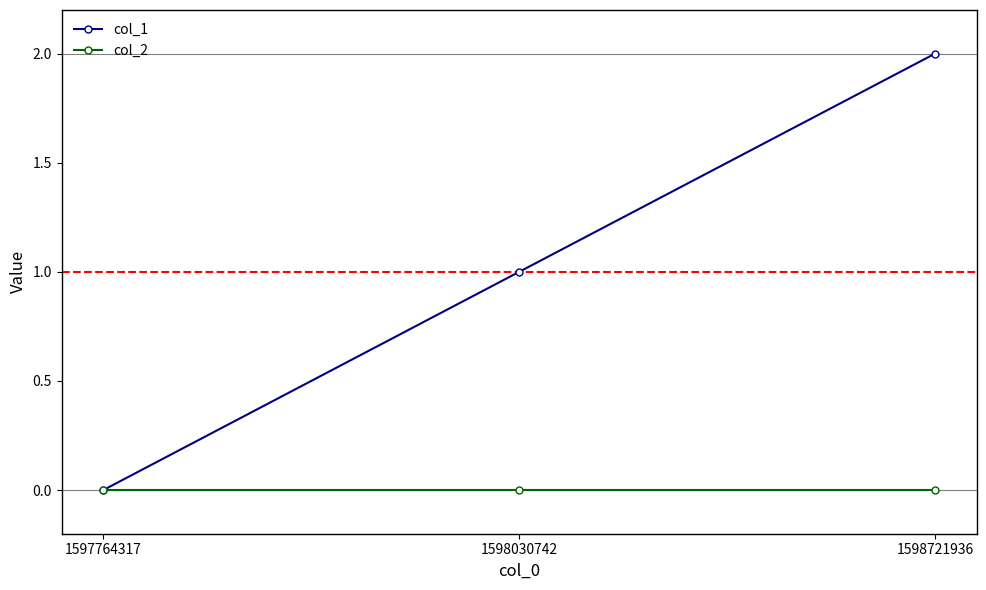

Is the value of col_1 at 1598721936 greater than the value of col_2 at 1598030742?

Yes